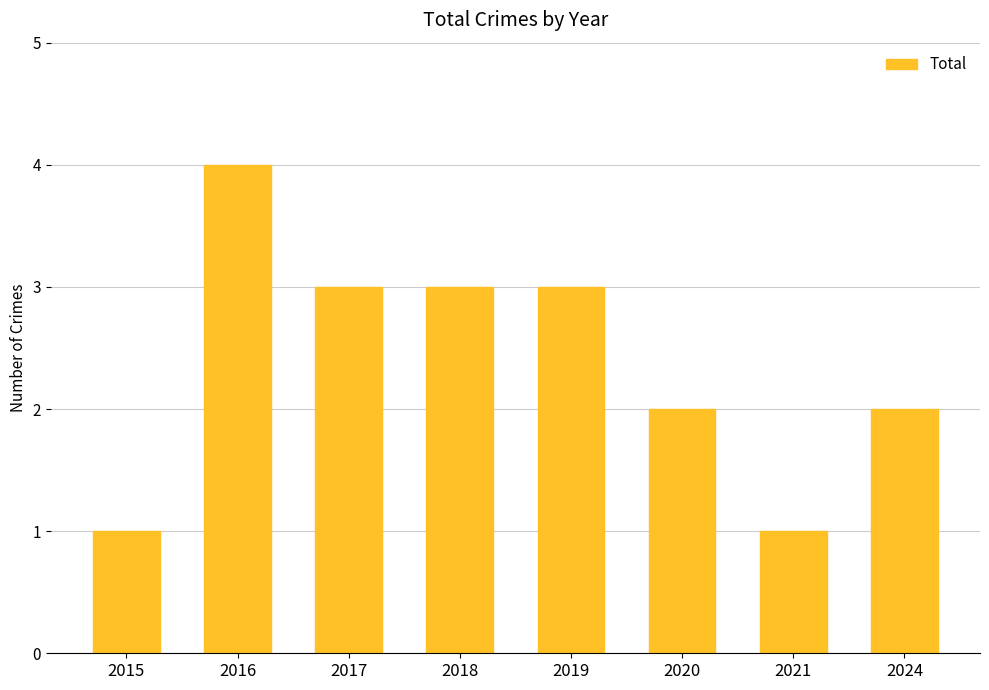

Does the chart contain stacked bars?

No